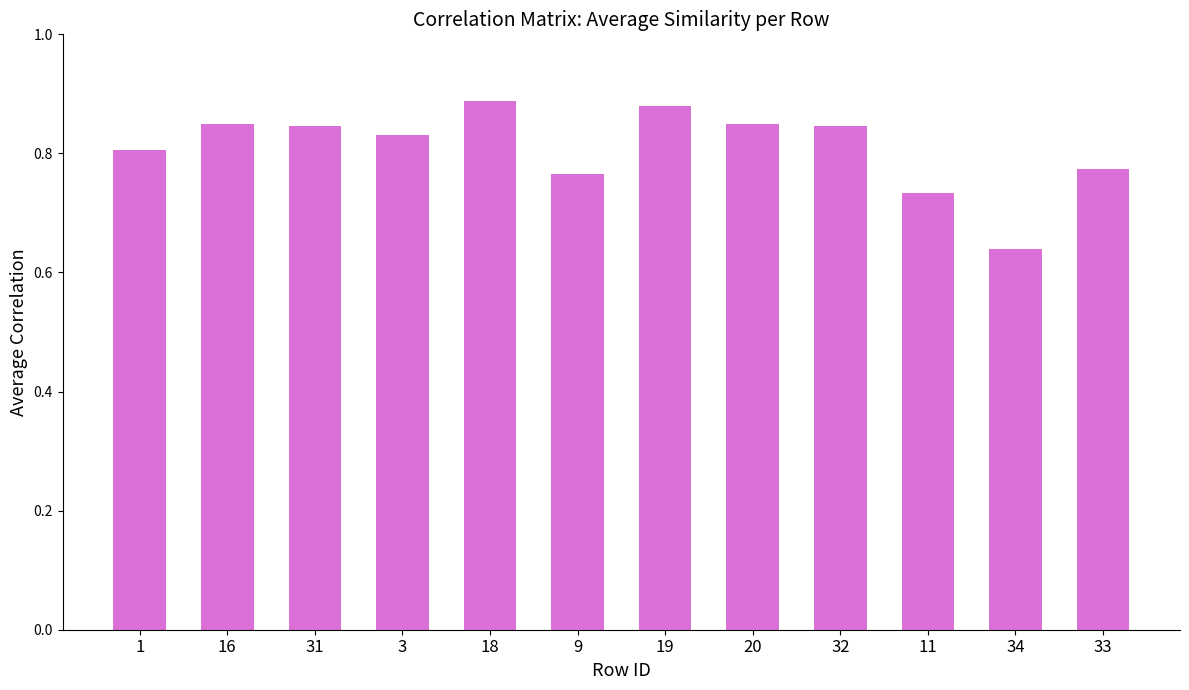

Which label corresponds to the smallest value in the chart?

34